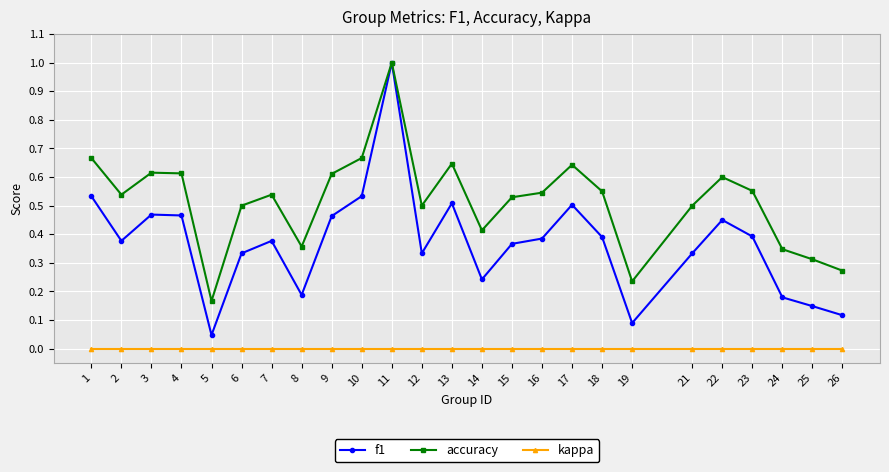

The accuracy series shows 1.1 at 3. True or false?

False